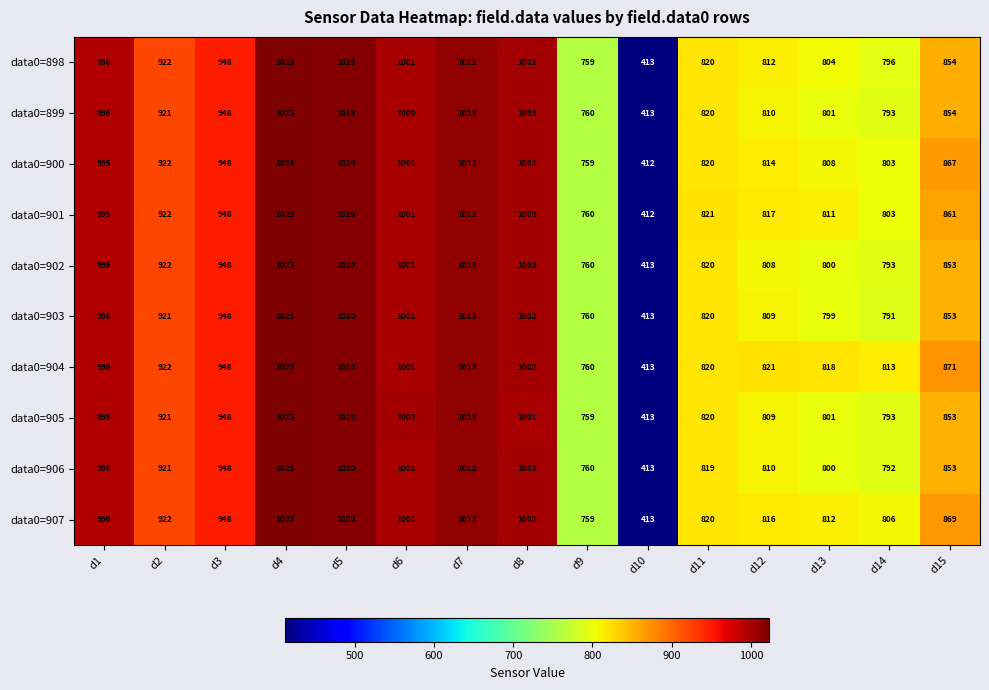

How many data points does each series have?

15